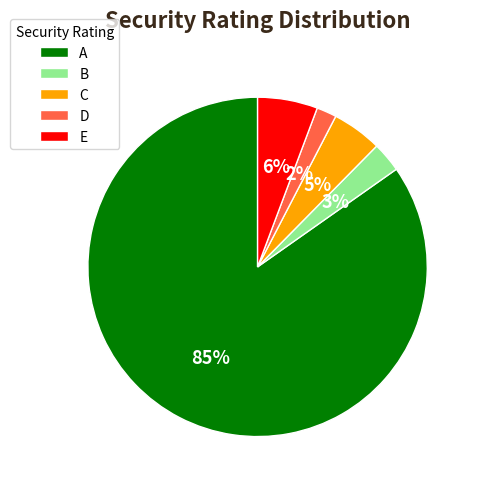

Do A and C together represent more than half of the pie?

Yes